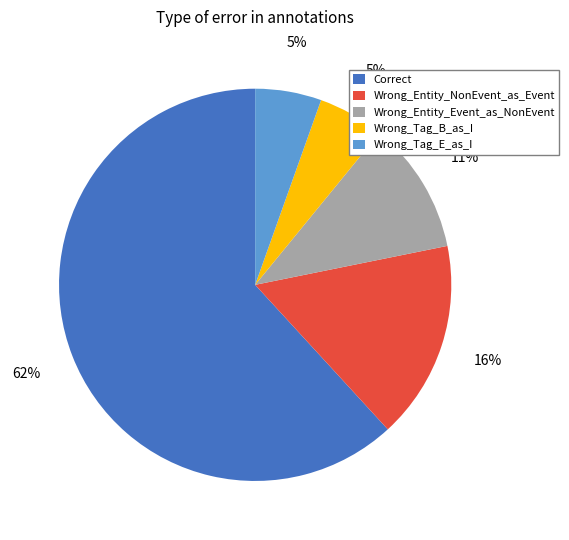

What percentage is the Wrong_Tag_E_as_I slice, to the nearest percent?

5%